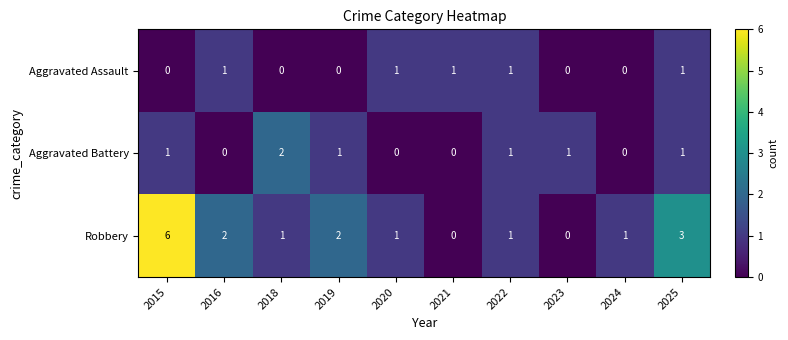

What is the greatest value displayed?

6